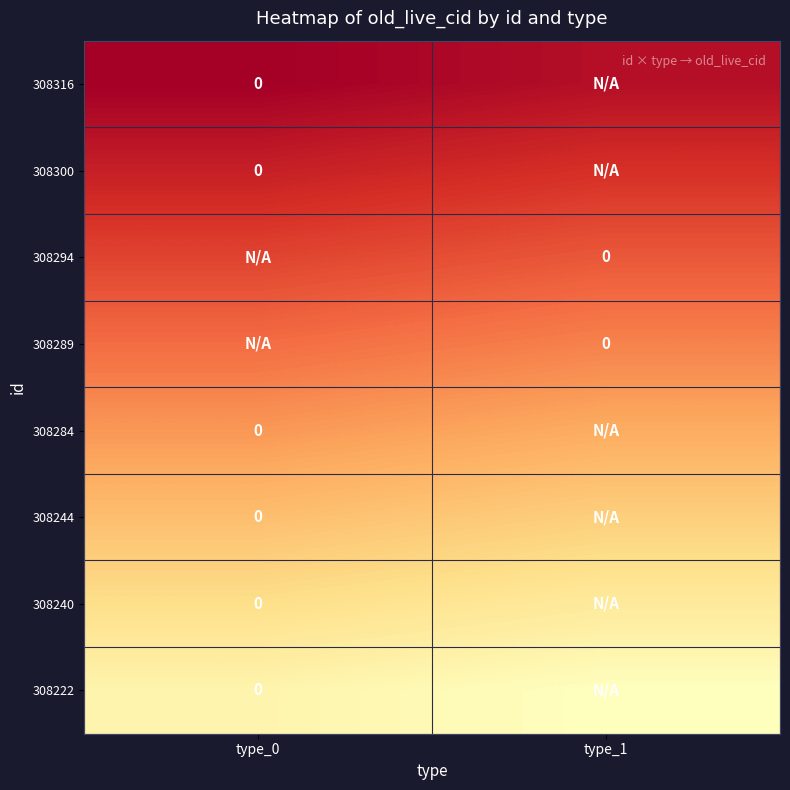

Is the value of 308240 at type_1 greater than the value of 308244 at type_1?

Yes